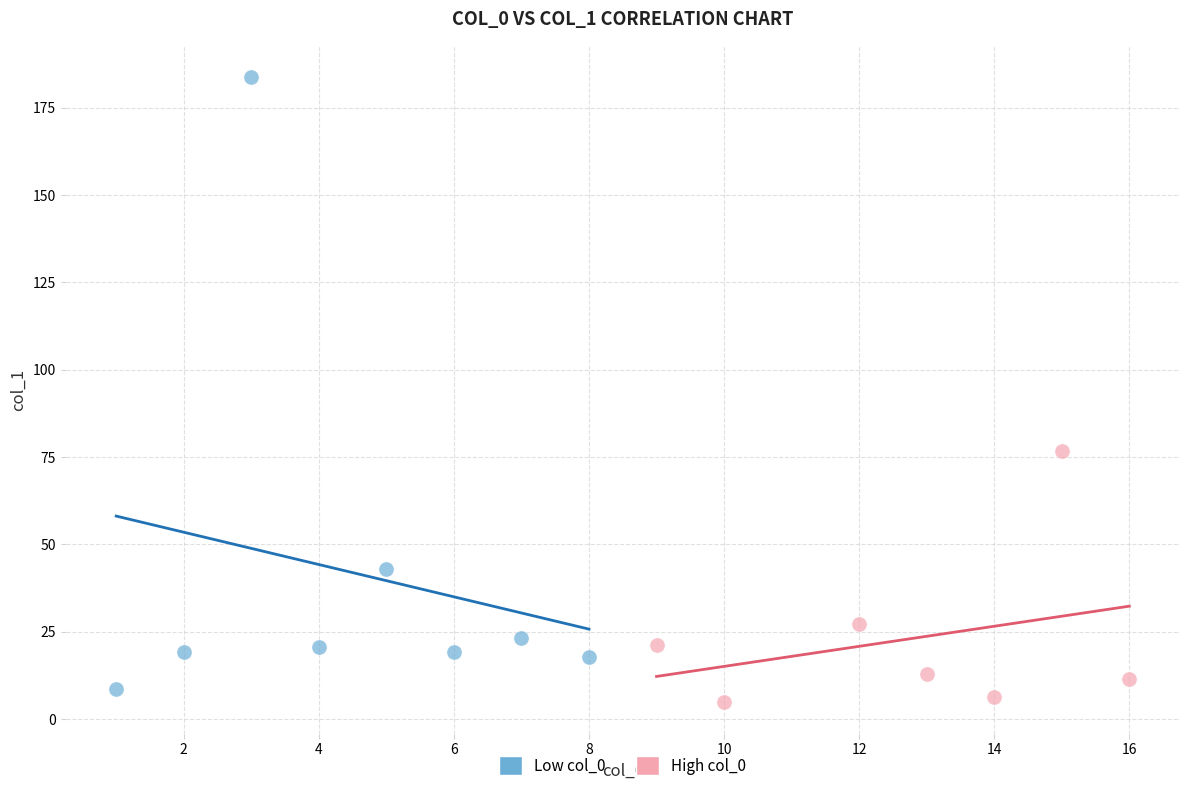

Which series reaches the maximum Y coordinate?

Low col_0